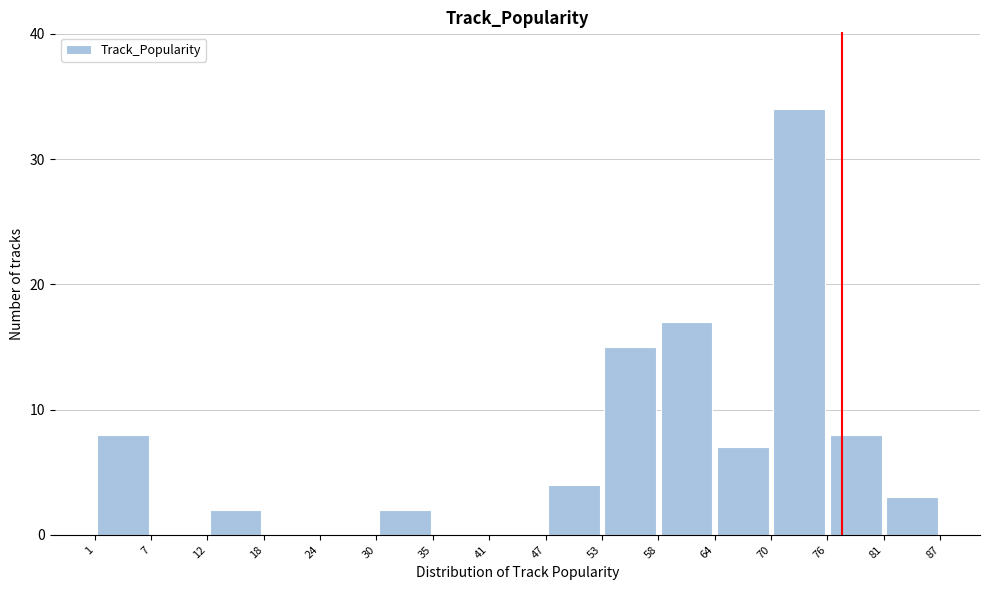

Reading left to right, transcribe this chart: for each bar, give the range it covers on the x-axis and its height. The values are not printed on the chart, so give them approximately, as read against the axis.

1 to 7: 8
7 to 12: 0
12 to 18: 2
18 to 24: 0
24 to 30: 0
30 to 35: 2
35 to 41: 0
41 to 47: 0
47 to 53: 4
53 to 58: 15
58 to 64: 17
64 to 70: 7
70 to 76: 34
76 to 81: 8
81 to 87: 3